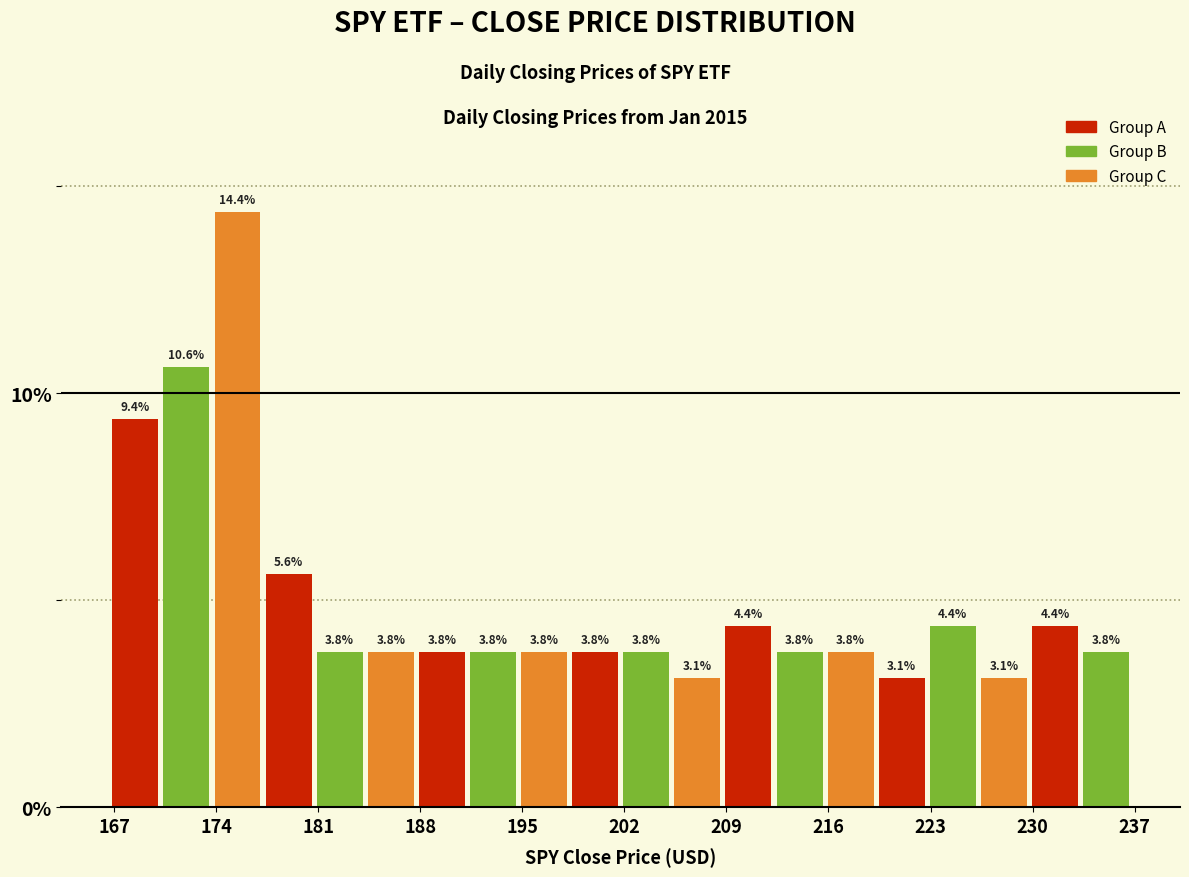

Around what value on the x-axis is the tallest bar? Give the approximate position of its centre, as read against the axis.

175